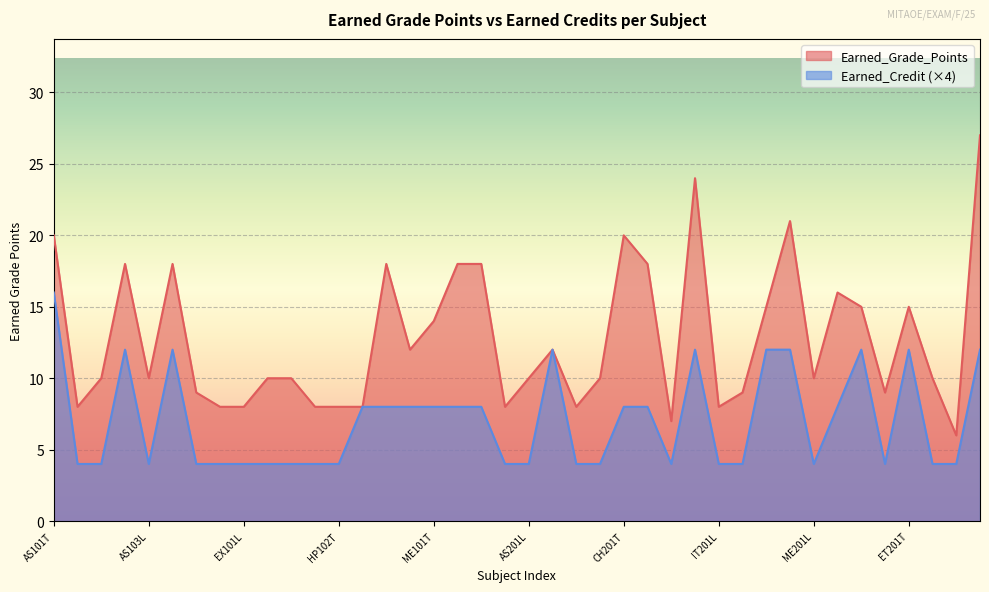

What is the maximum value for Earned_Grade_Points?

27